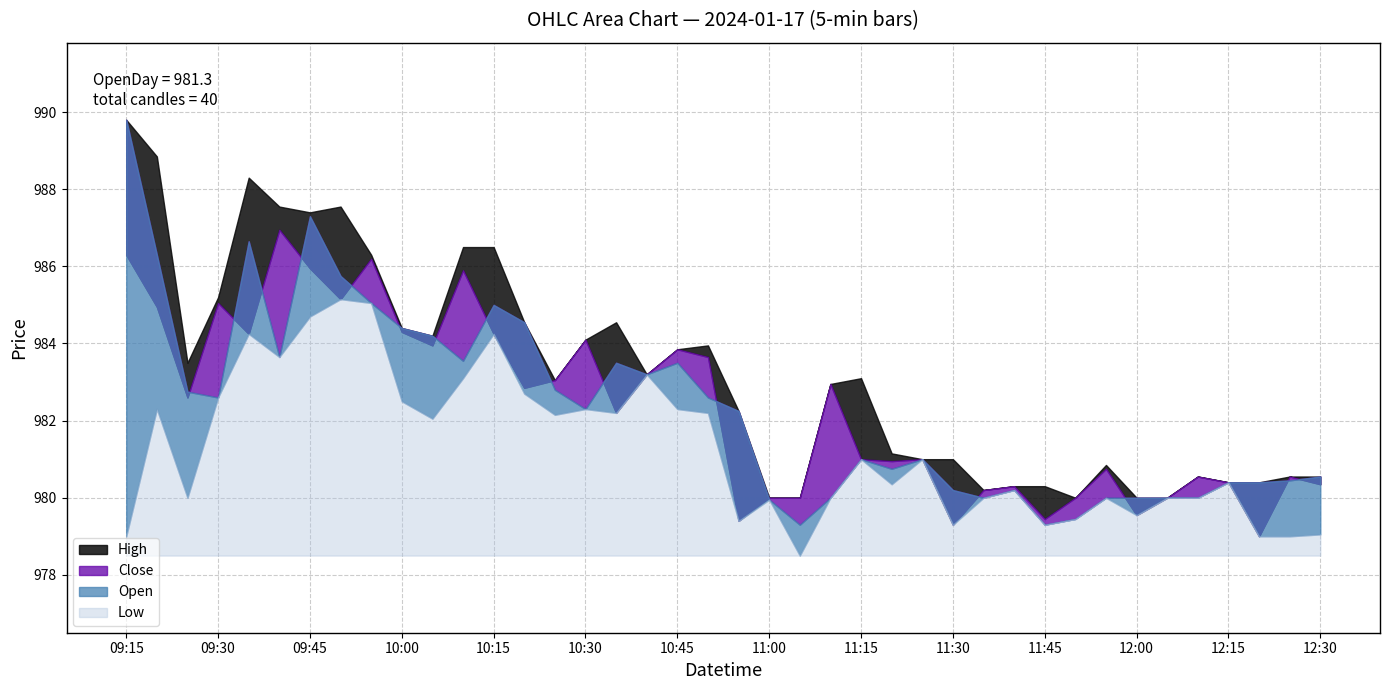

Which series changed the most between 2024-01-17 10:00 and 2024-01-17 10:05?

Low